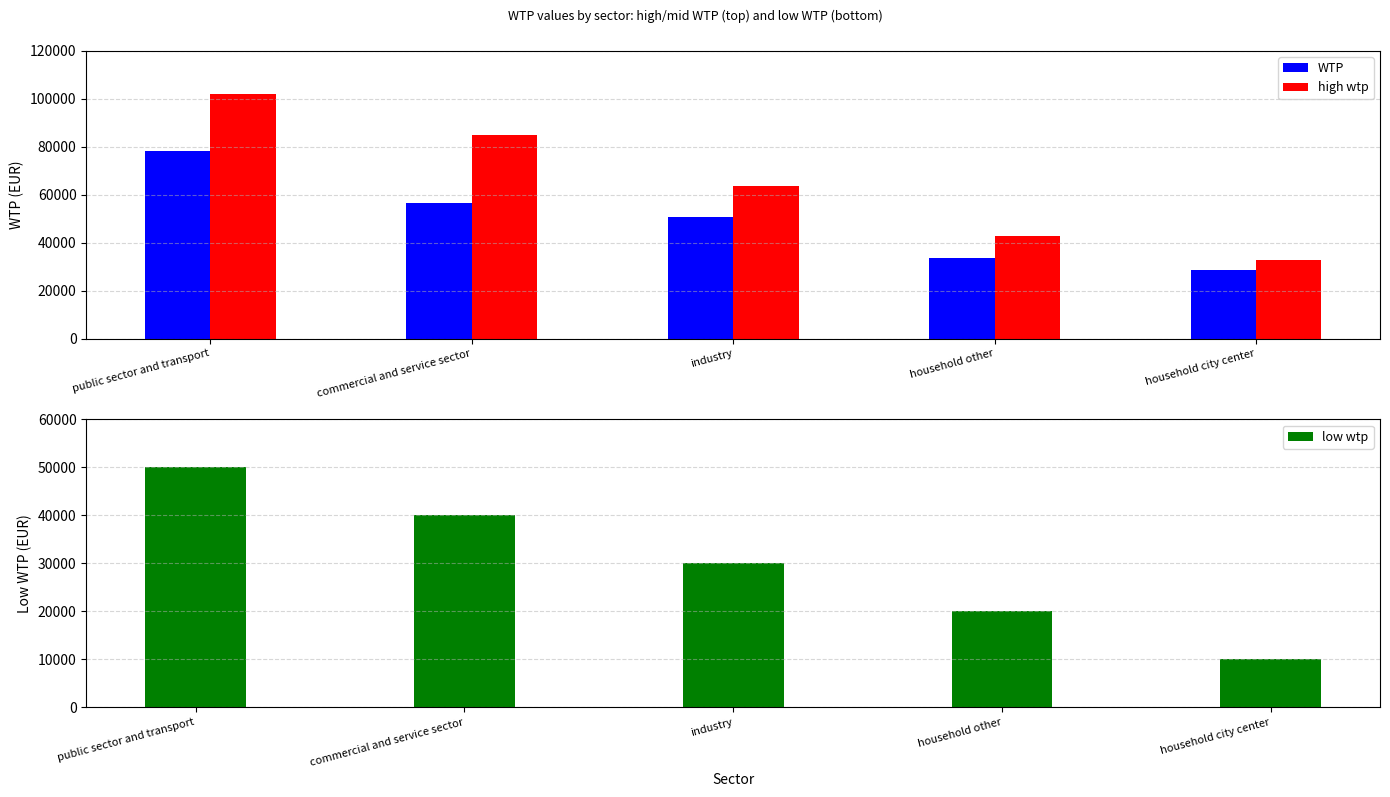

At how many categories does at least one series exceed 55415?

3